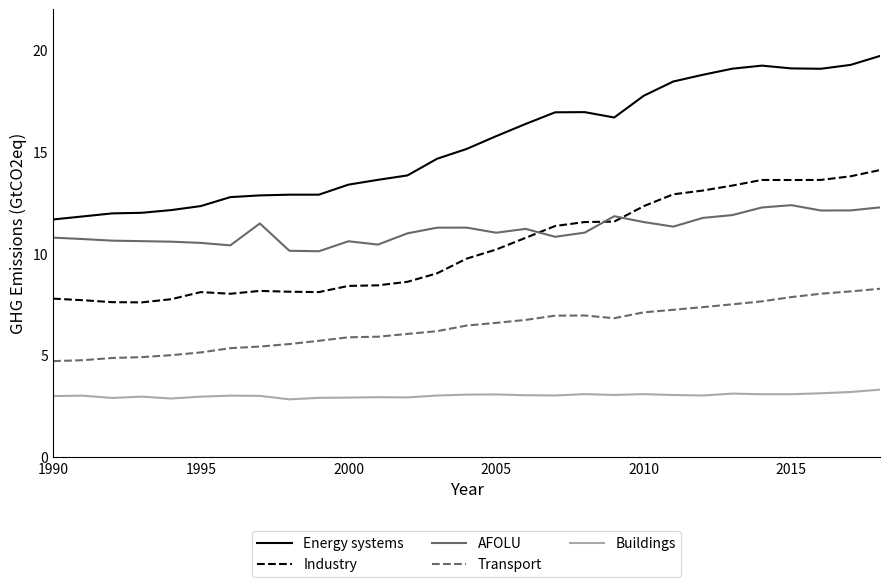

True or false: Industry and Buildings intersect in this chart.

False